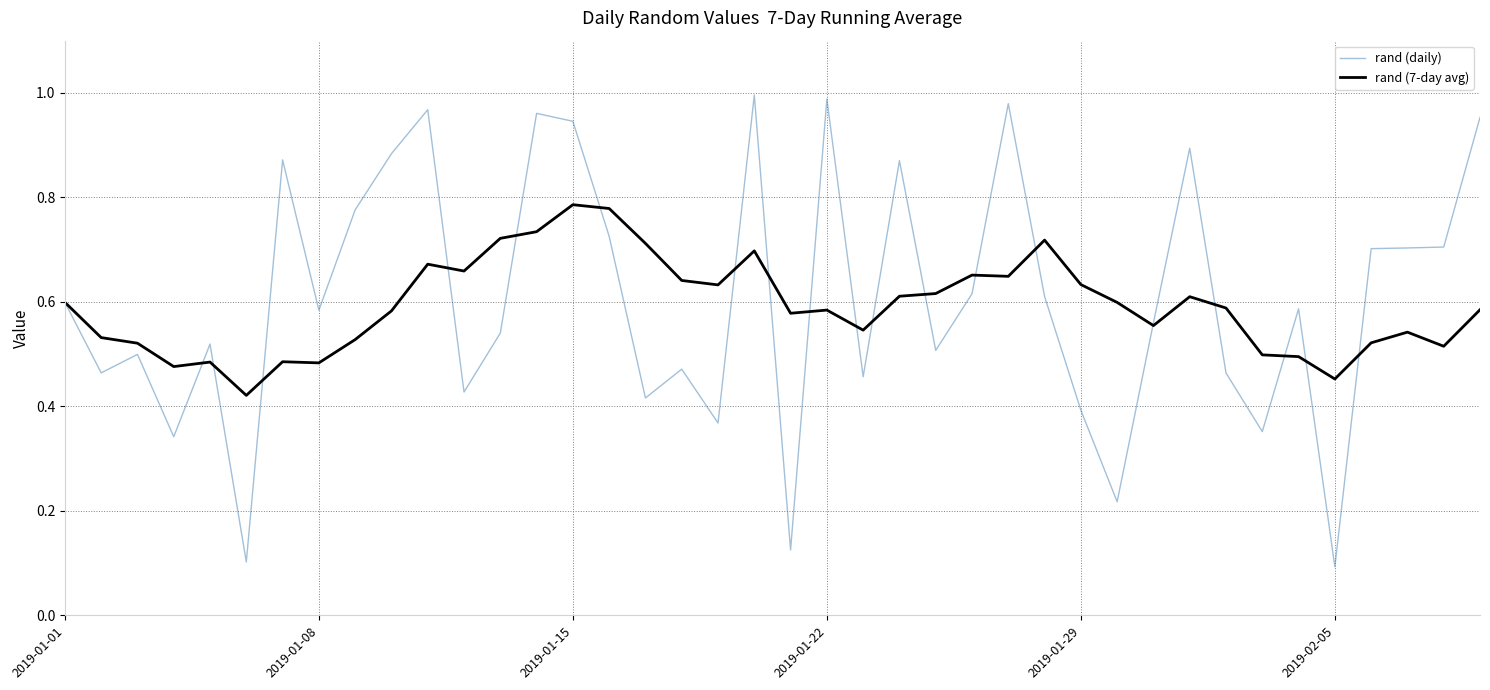

Which series has the largest range (max minus min)?

rand (daily)